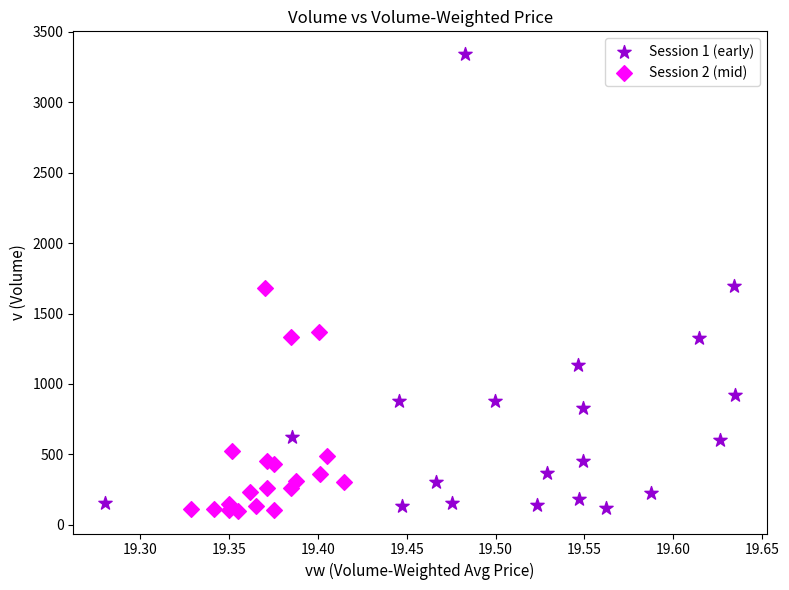

Which series has the widest spread of Y values?

Session 1 (early)